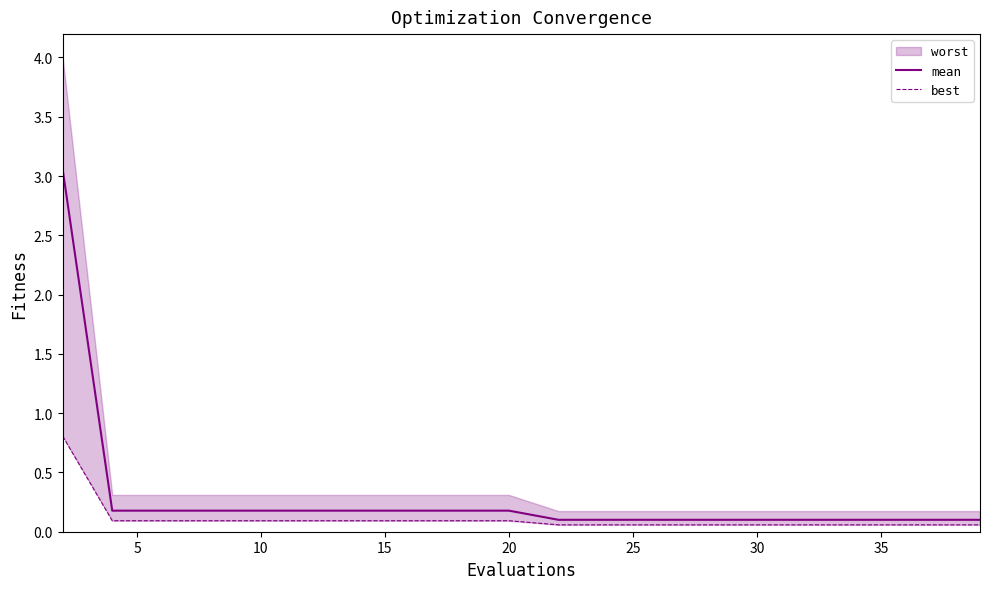

How many lines are shown in the chart?

2